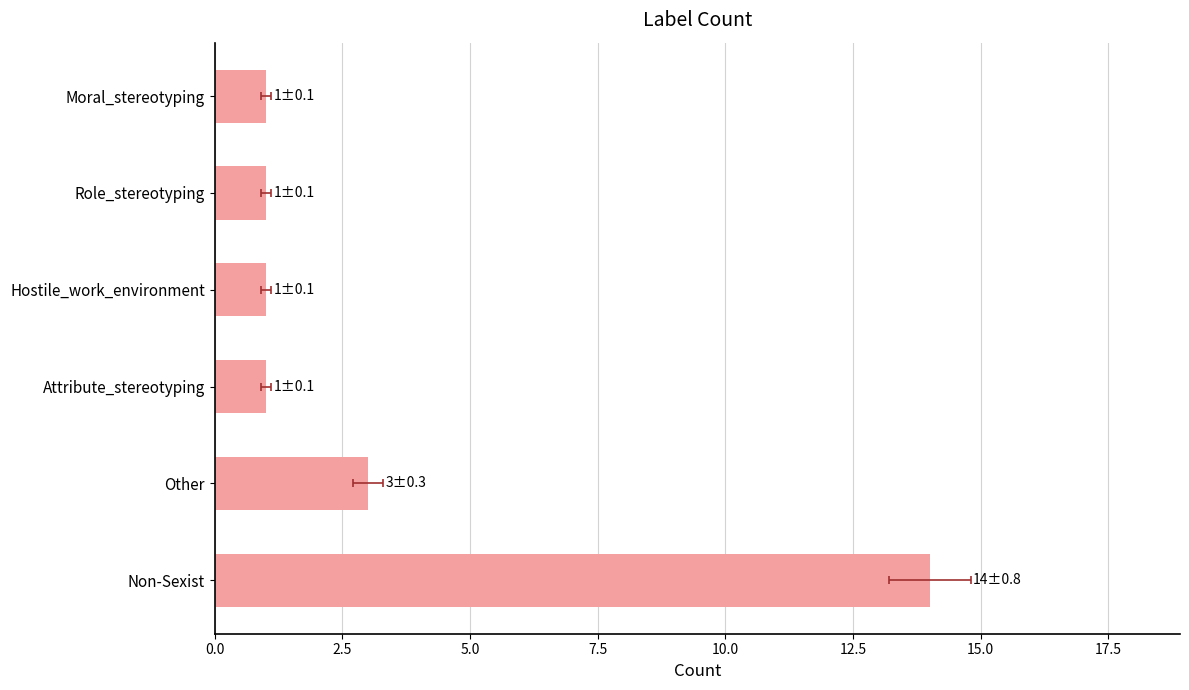

What value does the data have at Other, to the nearest 5?

5